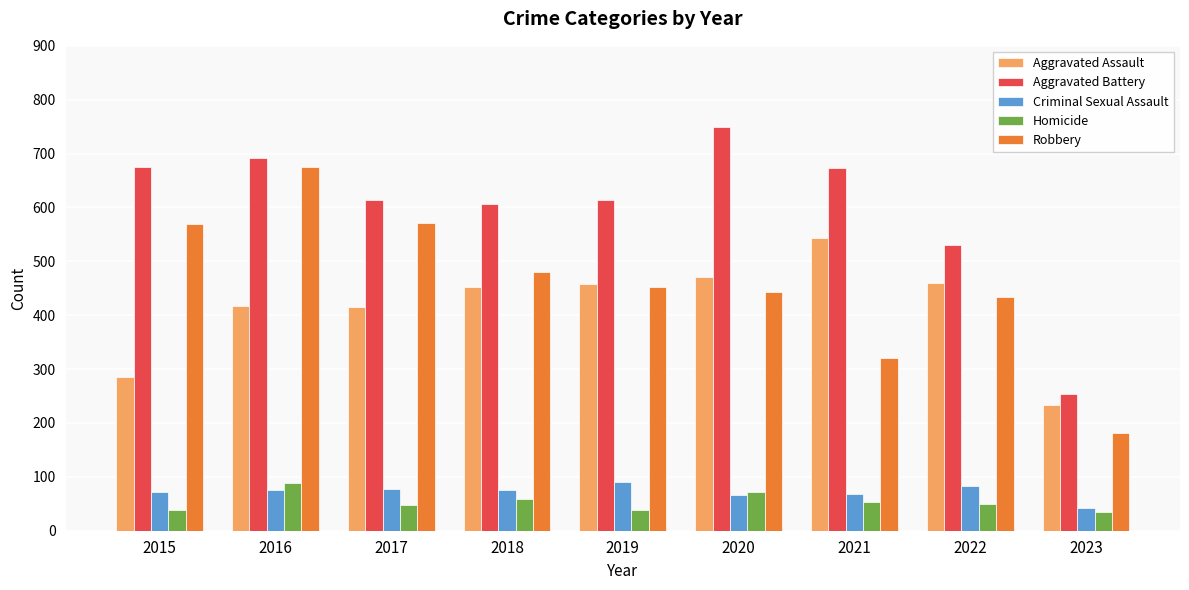

True or false: Robbery has a value of 825 at 2015.

False